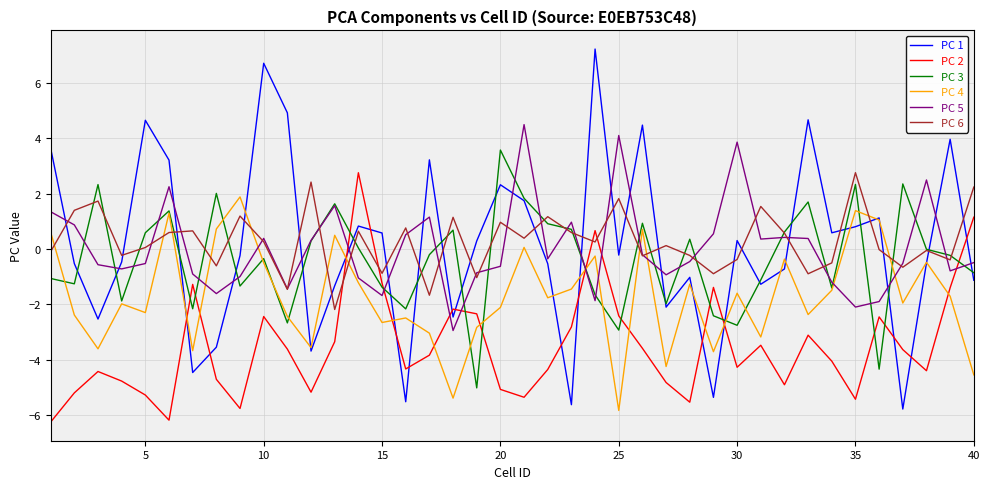

Which series ends up on top after the final intersection of PC 6 and PC 2?

PC 6